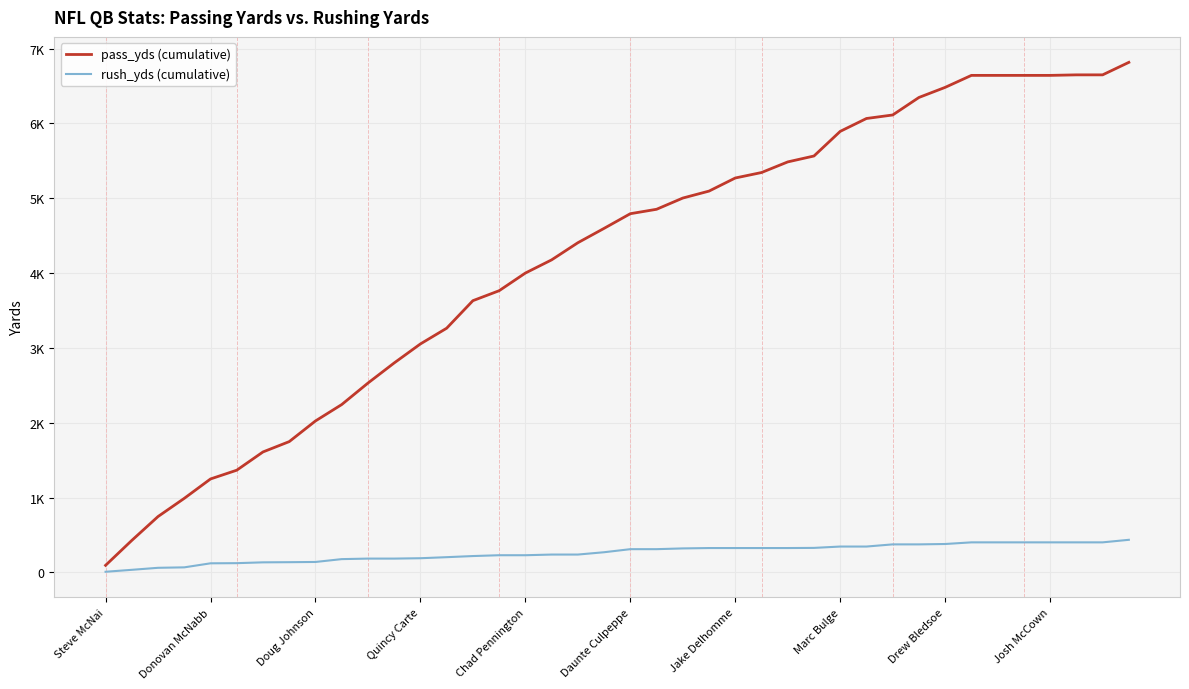

Which series has the largest total across all categories?

pass_yds (cumulative)